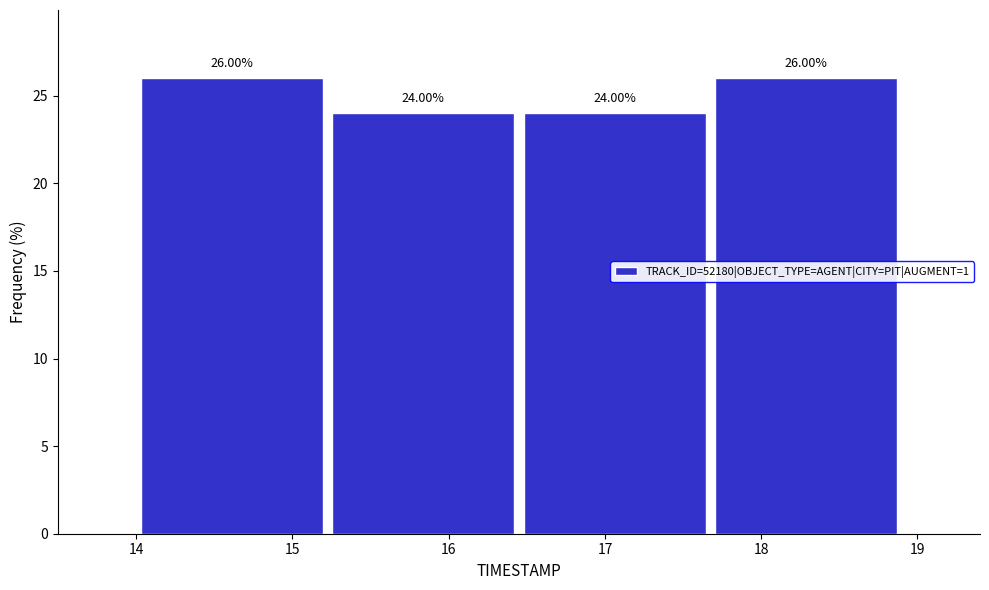

Reading left to right, list every bar in this chart as the range it spans on the x-axis followed by its height. The bar edges are not printed on the chart, so give them approximately, as read against the axis.

14.0 to 15.2: 26.00
15.2 to 16.5: 24.00
16.5 to 17.7: 24.00
17.7 to 18.9: 26.00